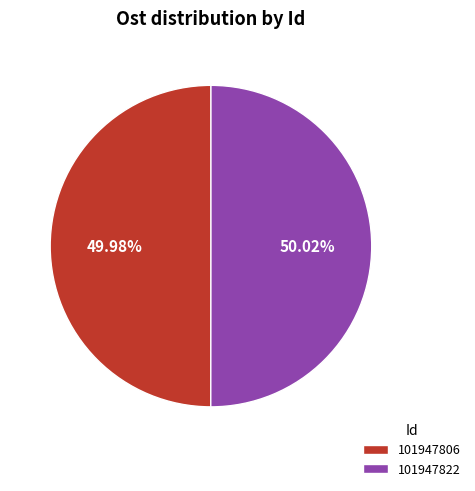

To the nearest percent, what percentage of the pie is 101947822?

50%